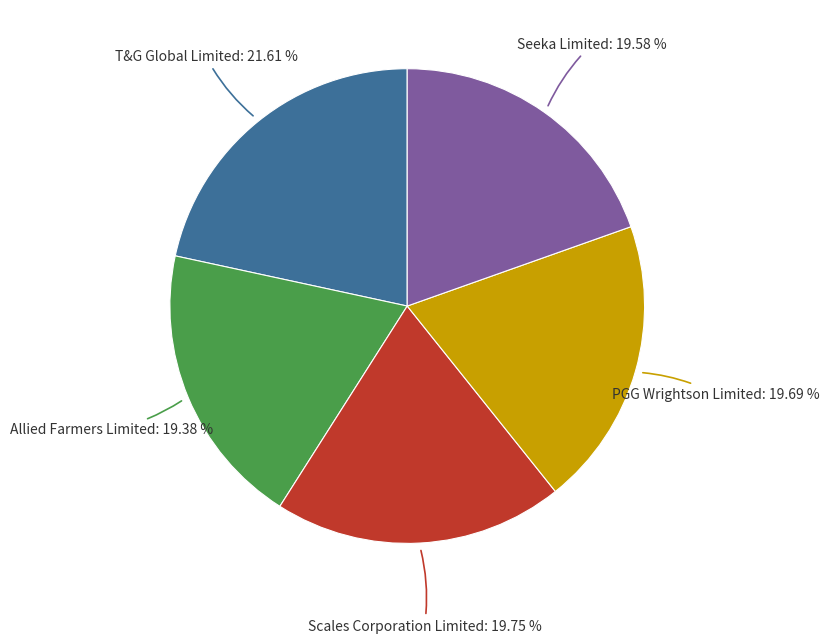

To the nearest percent, what is the average slice percentage?

20%